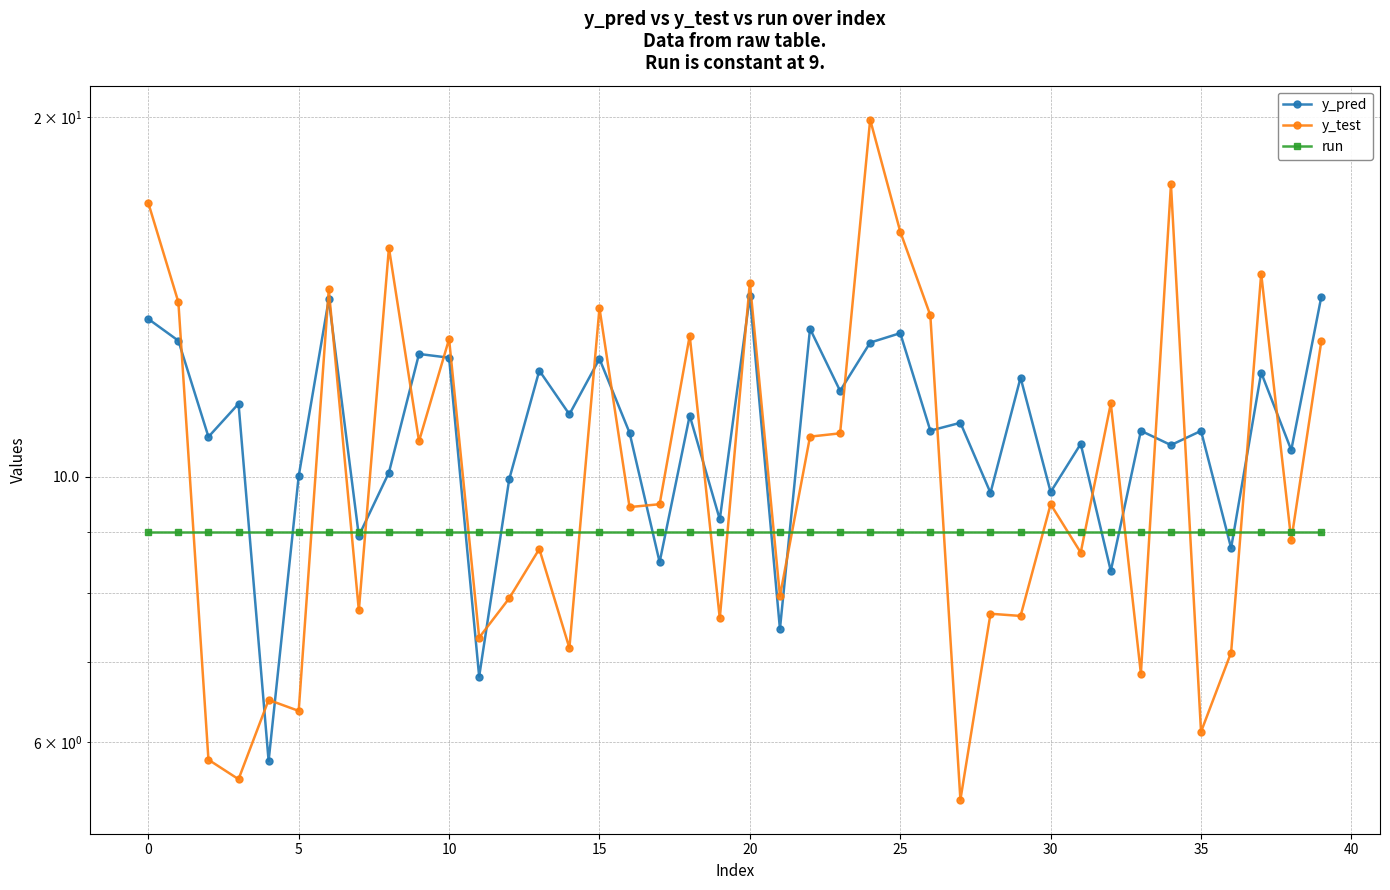

What is the difference between the maximum and minimum values in the y_test series?

14.5